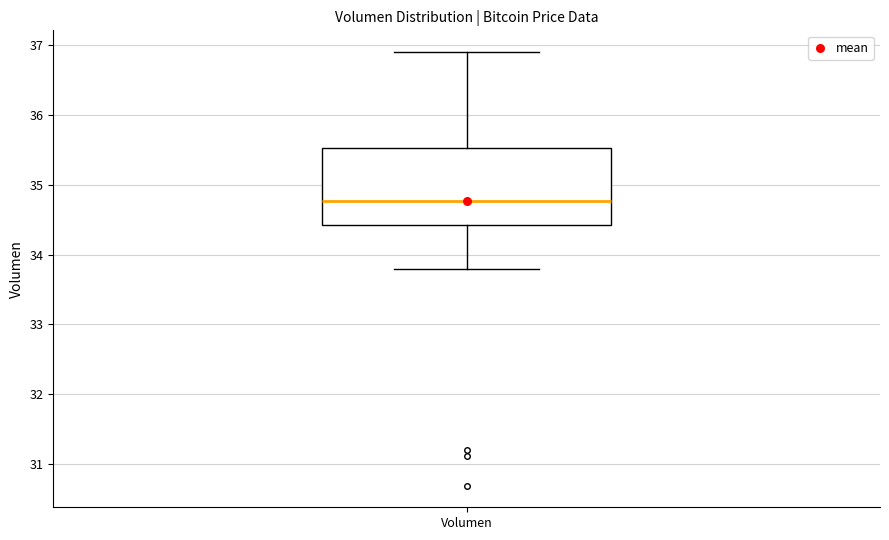

Transcribe this box plot: give where the median line is, the range the box spans, and where the two whiskers end, as read against the y-axis. The values are not printed on the chart, so give them approximately, as read against the axis.

median 34.8, box 34.4 to 35.5, whiskers 33.8 to 36.9